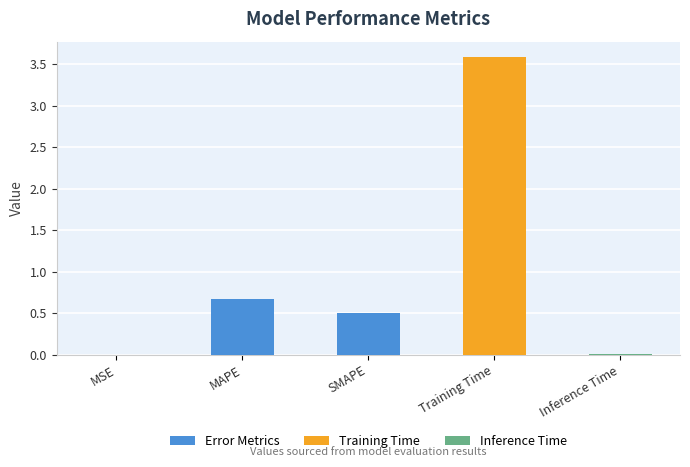

What is the change in value from MAPE to Training Time?

+2.9